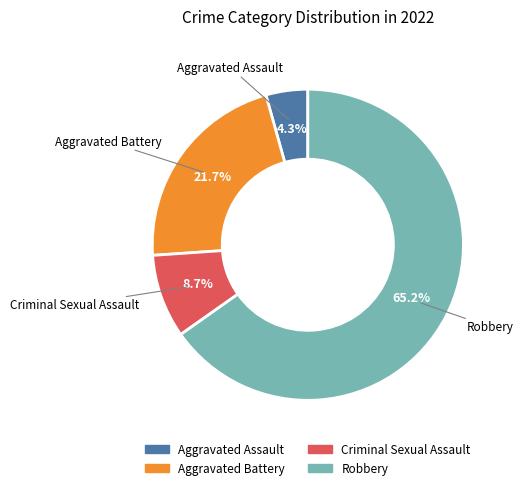

Count the number of slices in the pie.

4